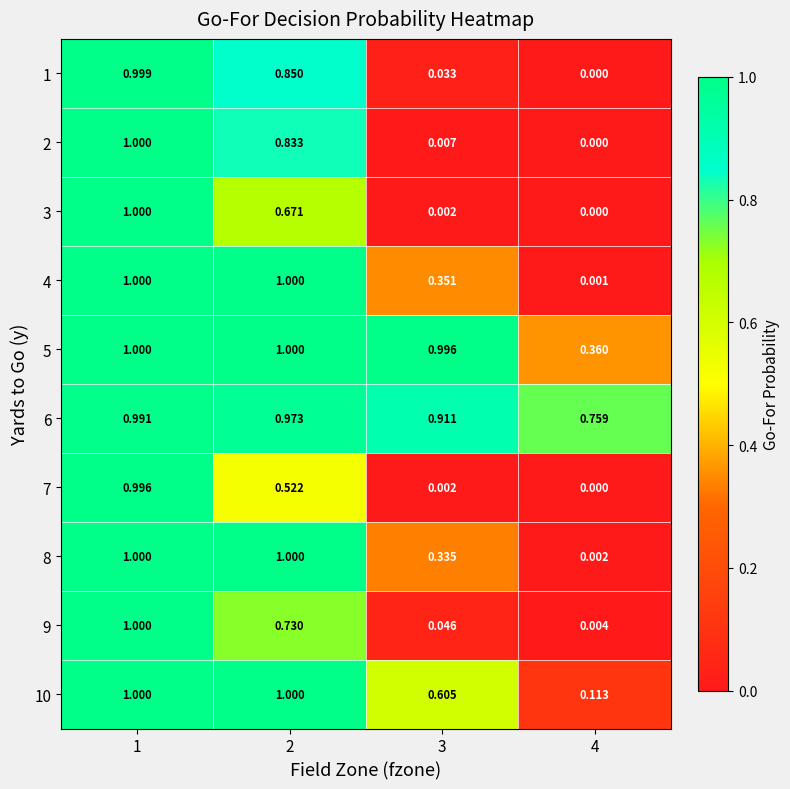

Is the value of 10 at 1 greater than the value of 2 at 2?

Yes